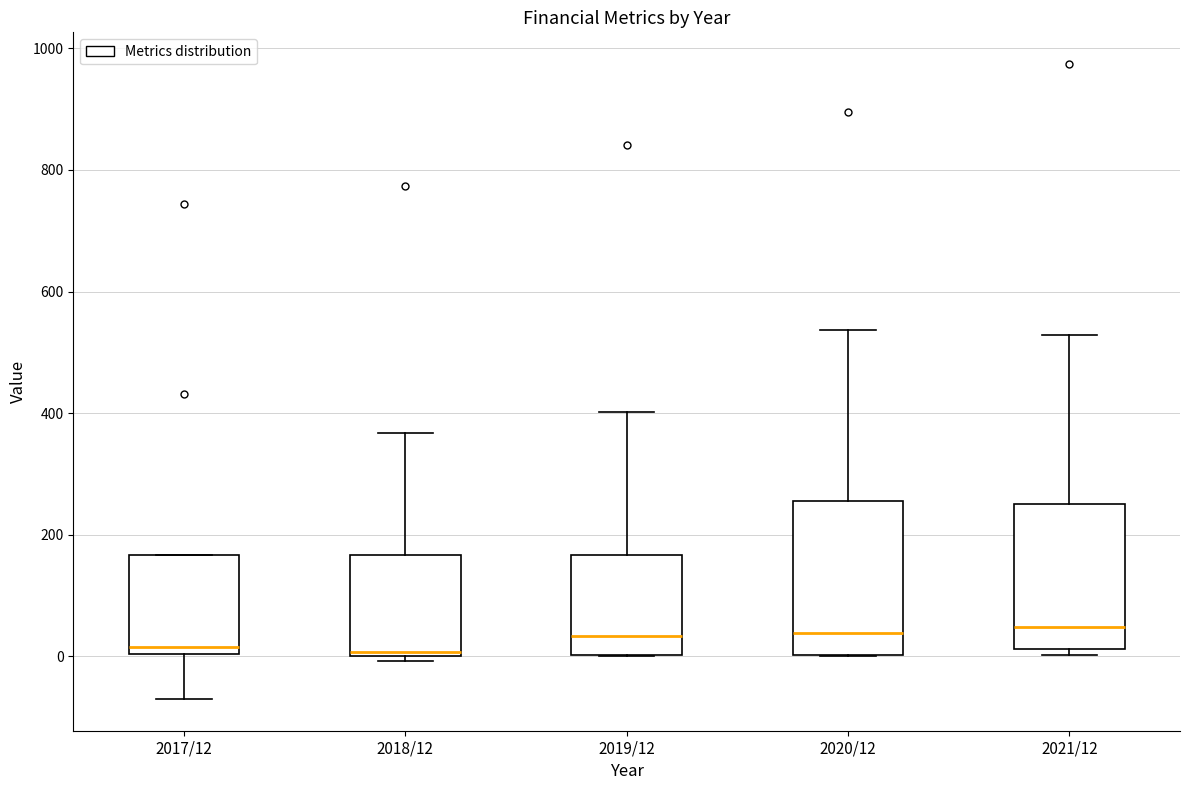

Reading left to right, transcribe this box plot: for each box, give where its median line is, the range the box spans, and where its two whiskers end, as read against the y-axis. The values are not printed on the chart, so give them approximately, as read against the axis.

2017/12: median 20, box 0 to 160, whiskers -60 to 160
2018/12: median 0, box 0 to 160, whiskers 0 (just below the box's lower edge) to 360
2019/12: median 40, box 0 to 160, whiskers 0 to 400
2020/12: median 40, box 0 to 260, whiskers 0 to 540
2021/12: median 40, box 20 to 260, whiskers 0 to 520